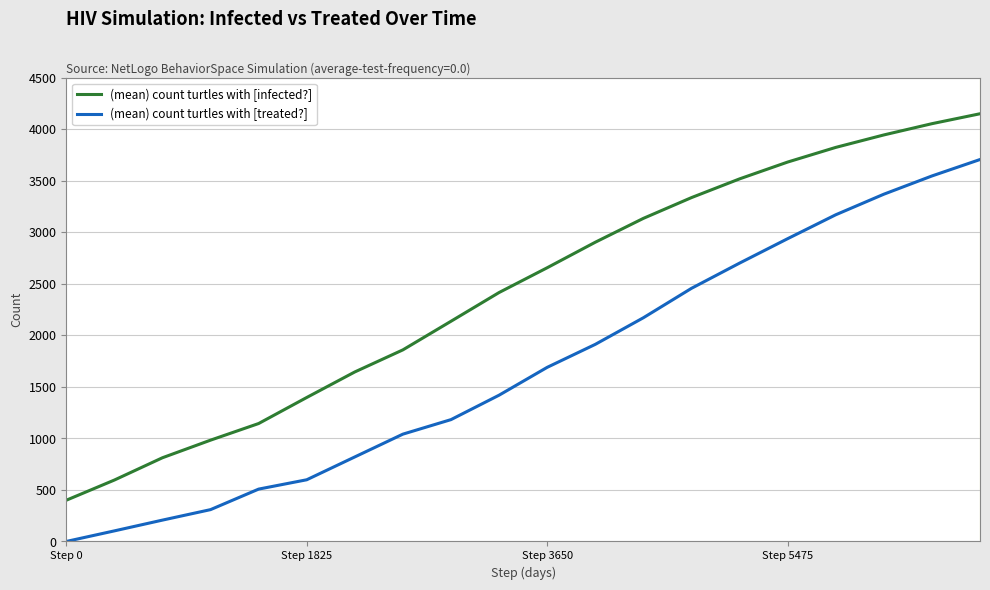

True or false: (mean) count turtles with [infected?] and (mean) count turtles with [treated?] intersect in this chart.

False